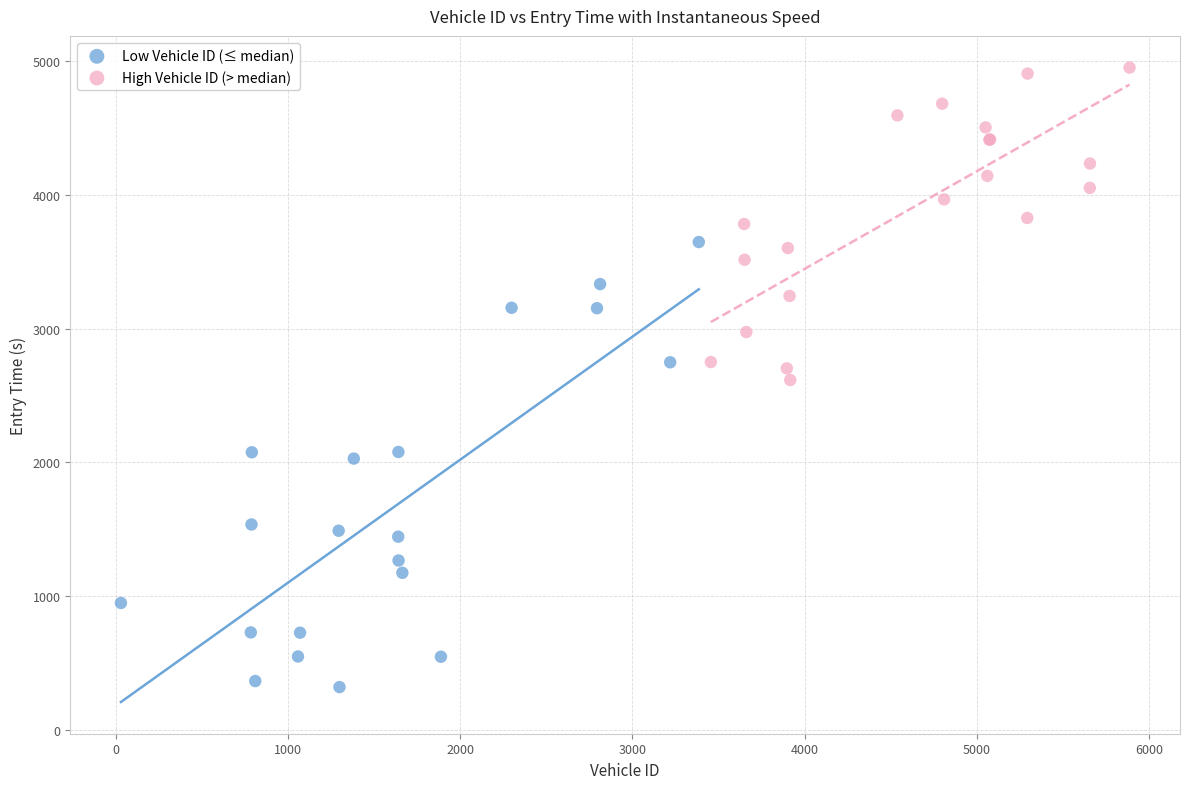

Which series contains the highest Y value?

High Vehicle ID (> median)